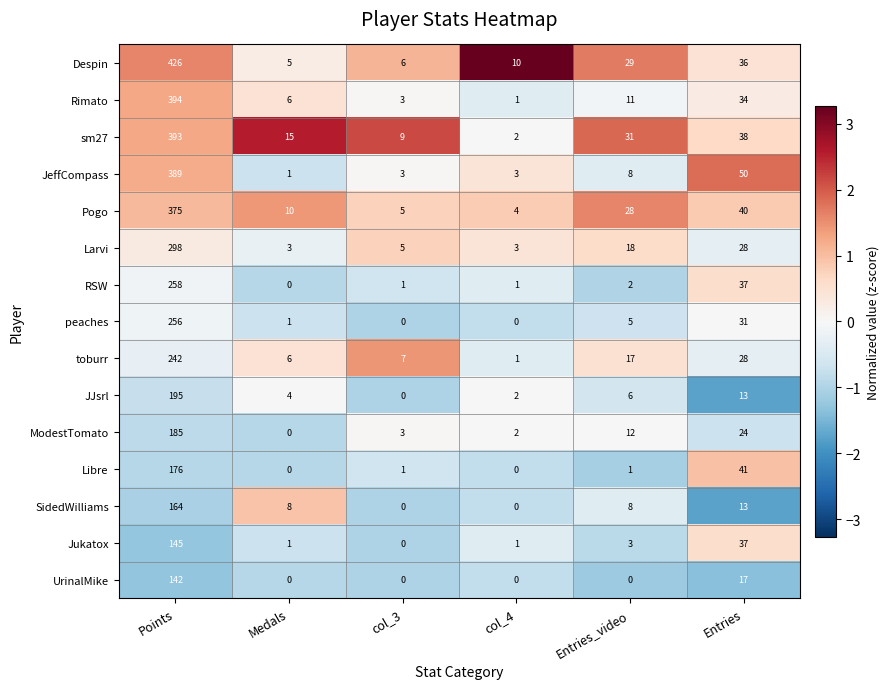

Is it true that JJsrl equals 13 at Entries?

True